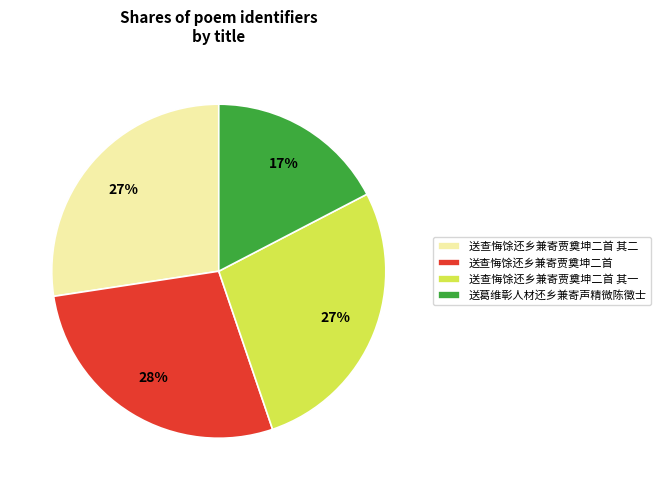

The 送查悔馀还乡兼寄贾奠坤二首 其二 slice represents 22% of the pie. True or false?

False